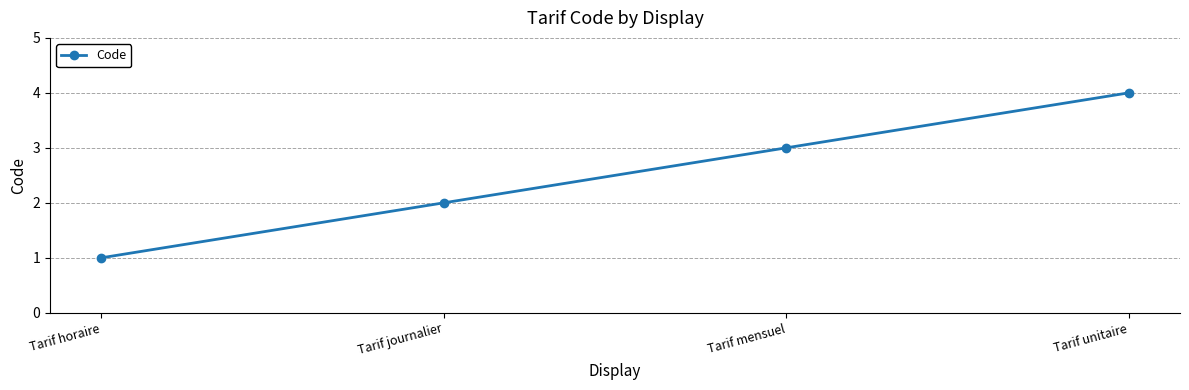

Count the values in the range 2 to 4.

3